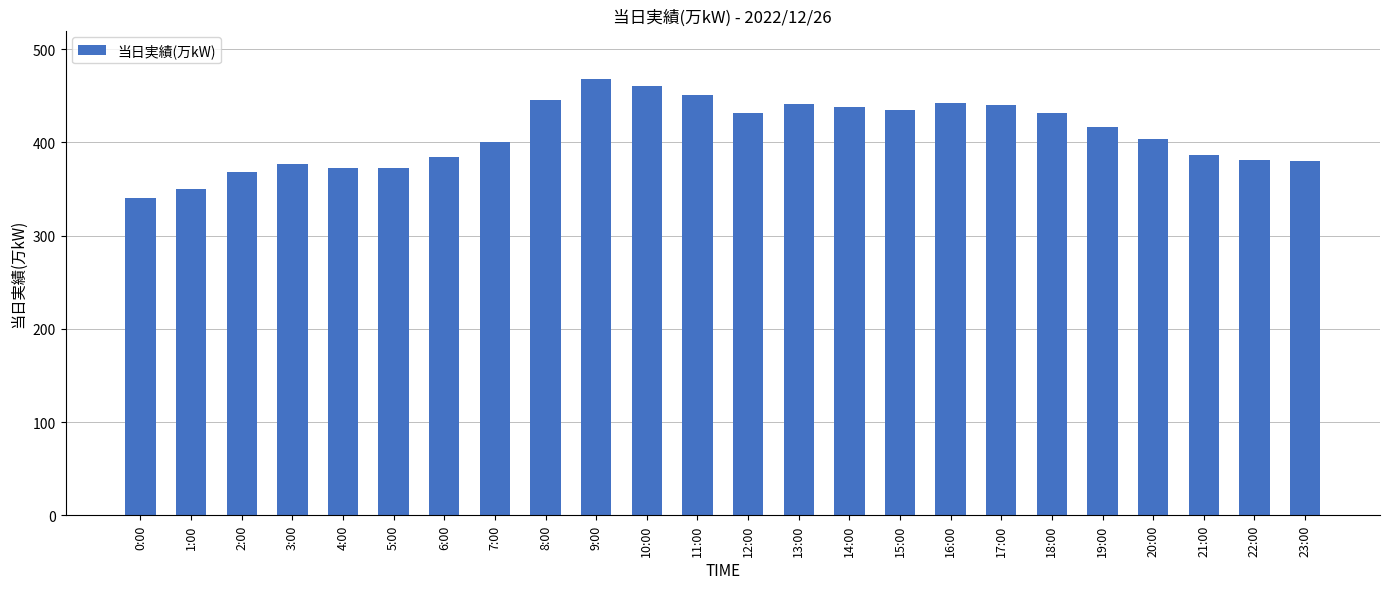

What position from the right is 17:00?

7